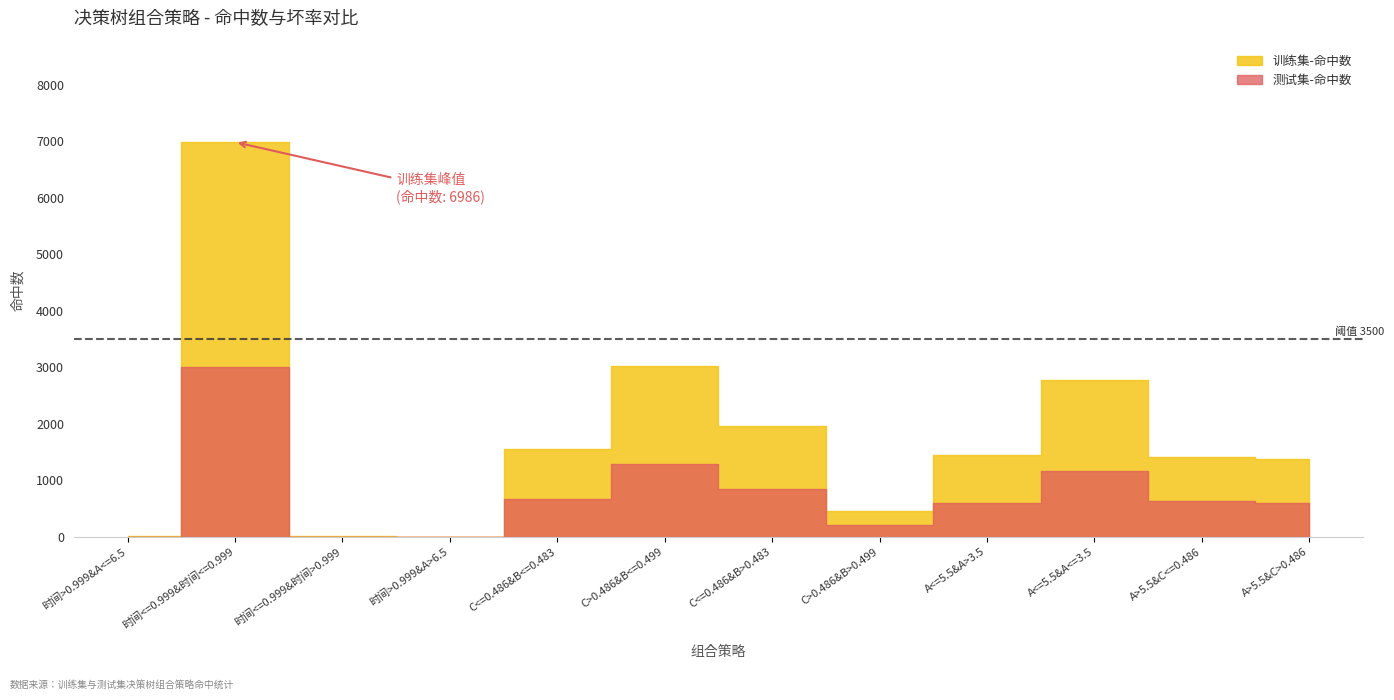

What is the value of the 训练集-命中数 point at the 9th from the left?

1451